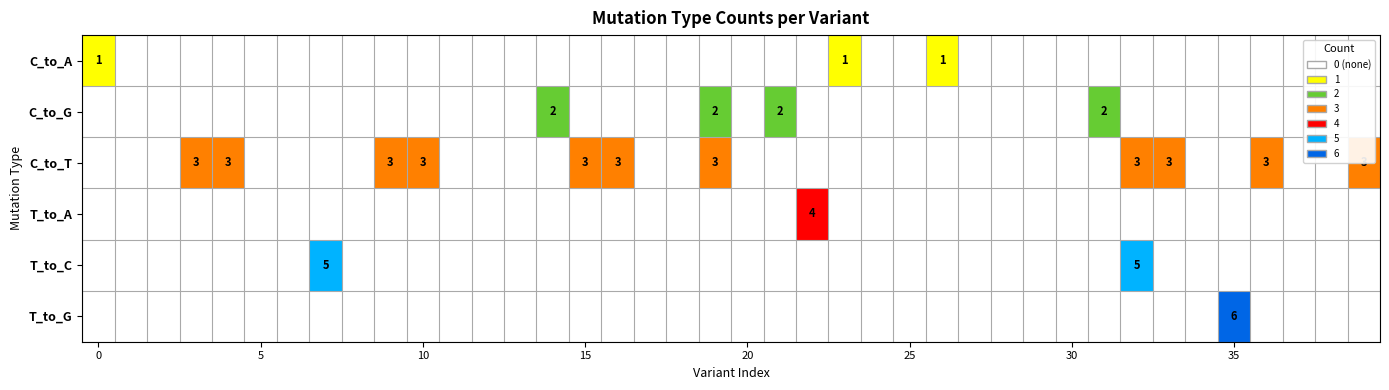

Which series has the widest spread of values?

T_to_G